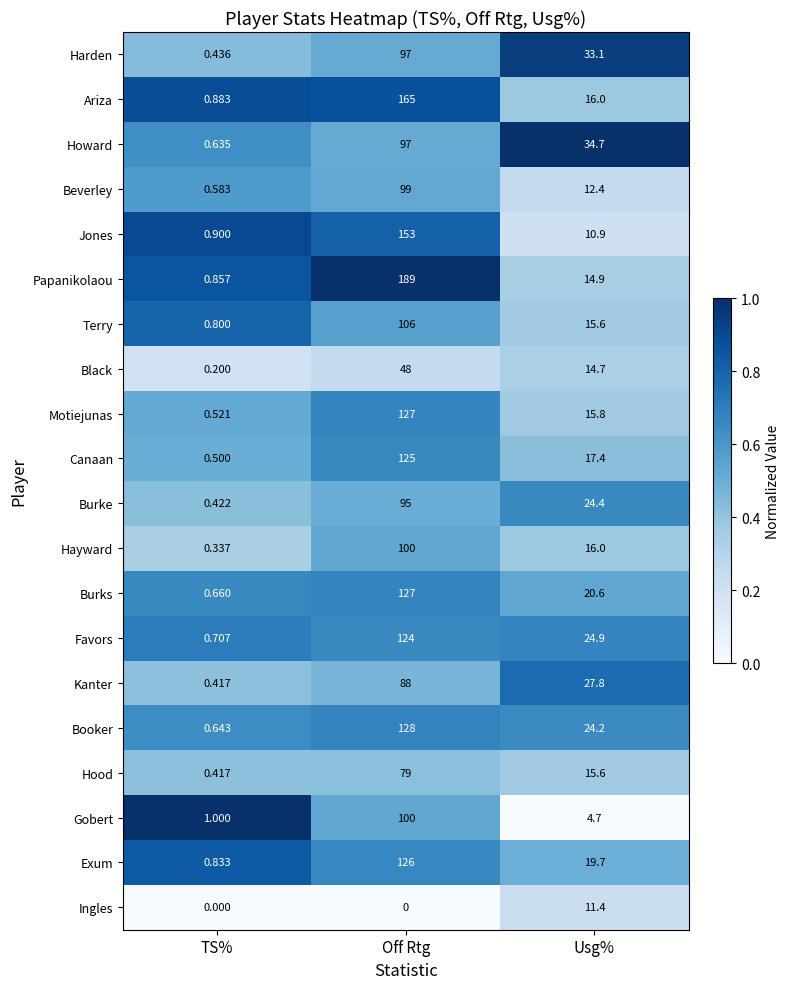

Between Off Rtg and Usg%, which series saw the biggest shift?

Papanikolaou